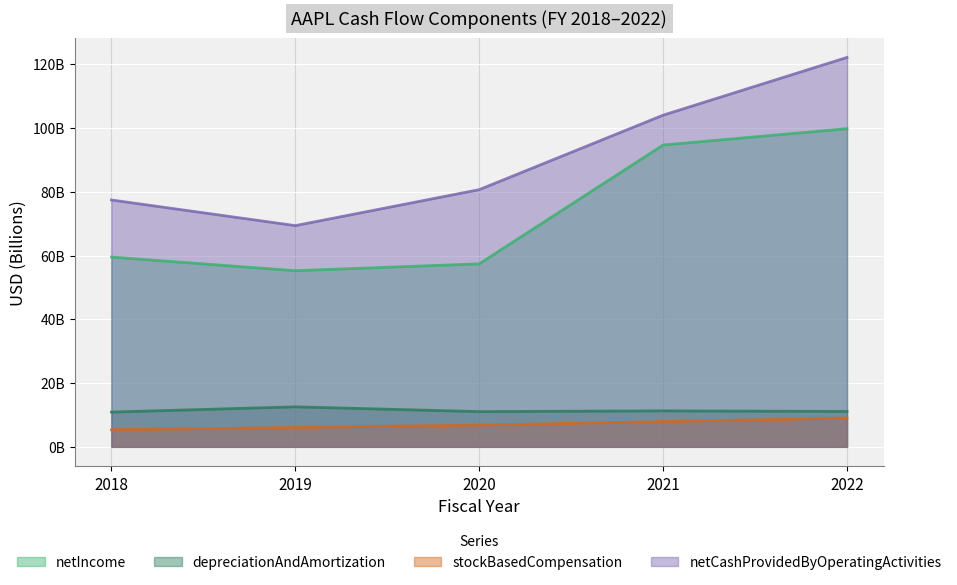

Is the value of stockBasedCompensation at 2021 greater than the value of netIncome at 2021?

No